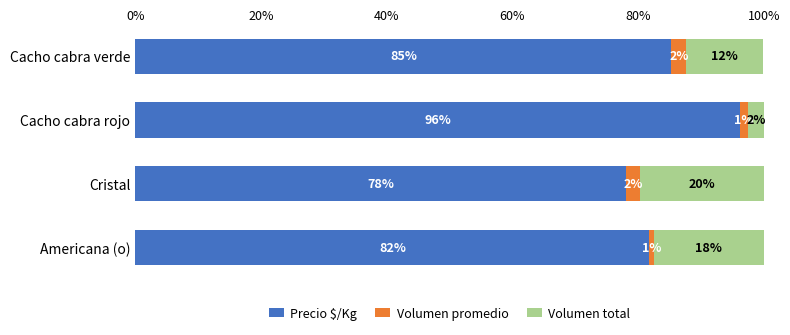

What are all the series names shown in the legend?

Precio $/Kg, Volumen promedio, Volumen total